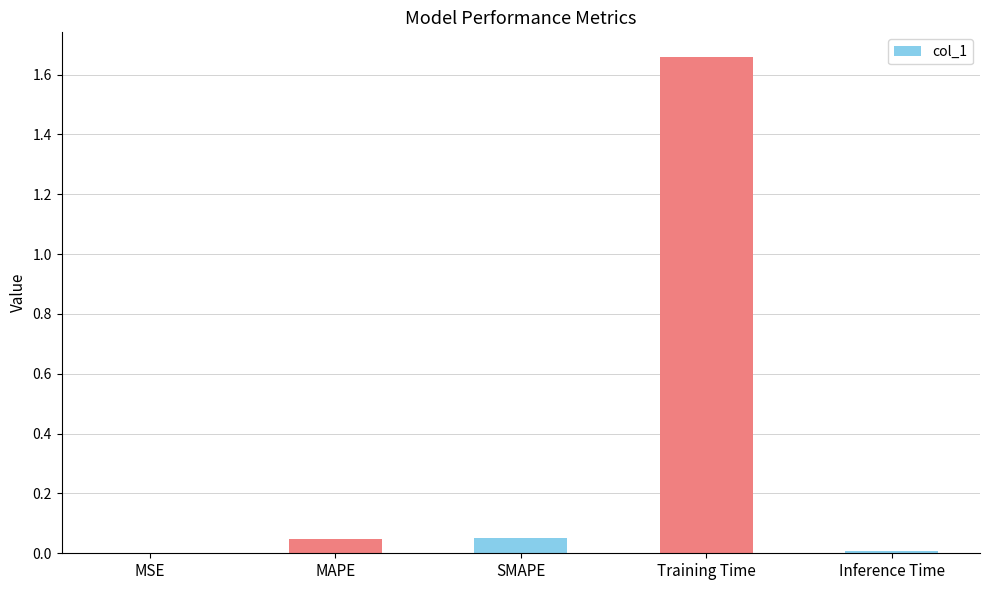

Which label corresponds to the largest value in the chart?

Training Time